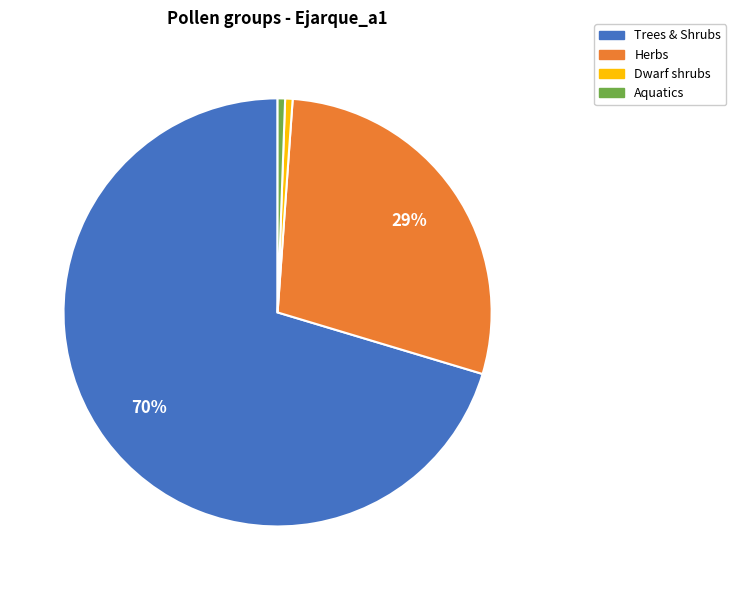

Which slice represents more than half of the pie?

Trees & Shrubs